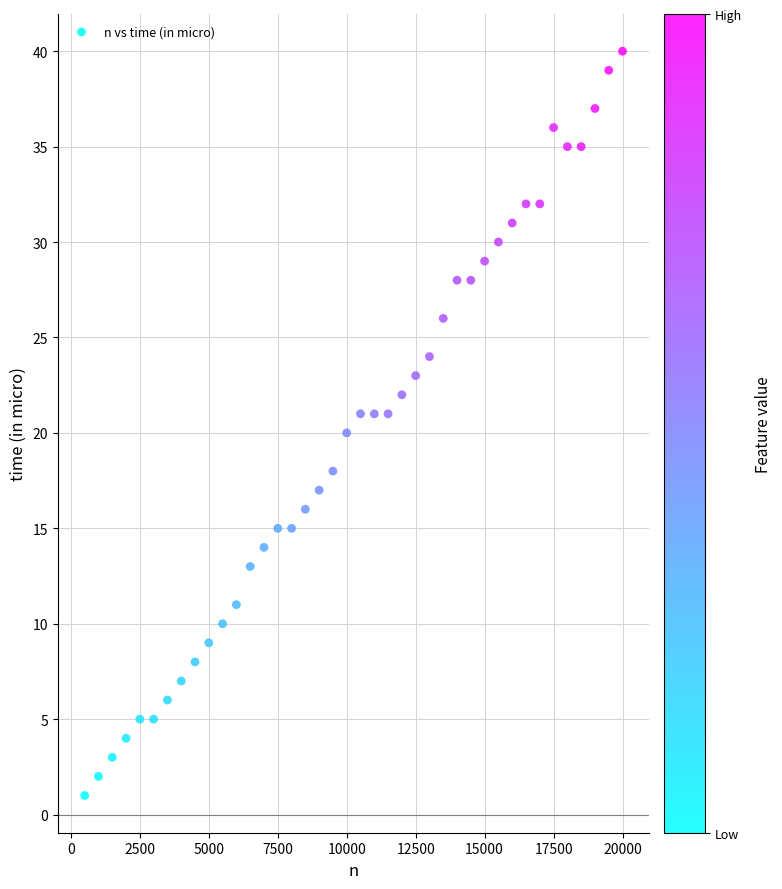

What is the range of Y values (max minus min)?

39